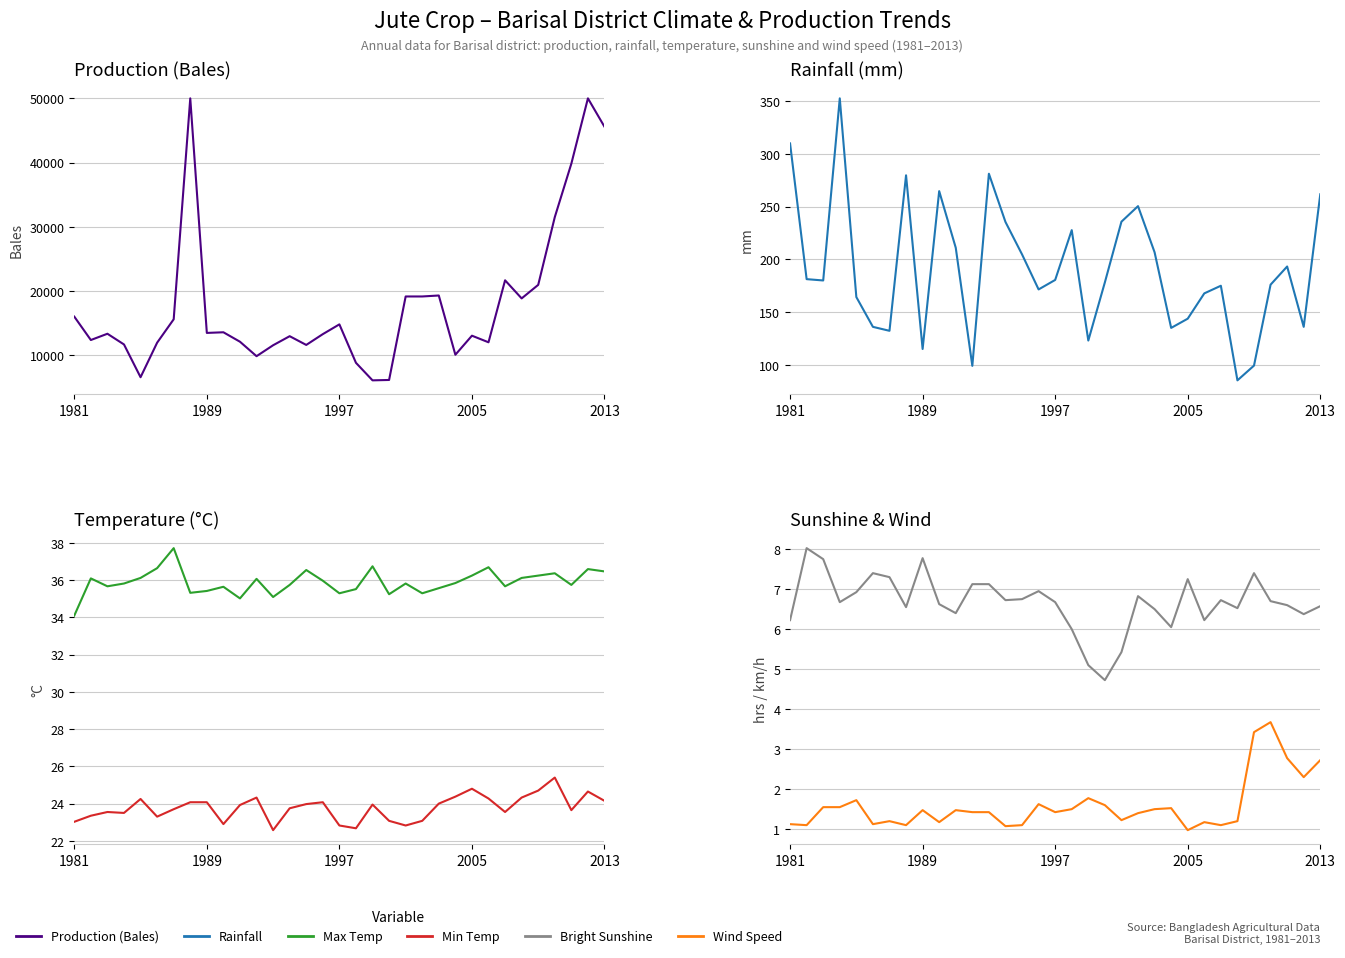

How many values in the Min Temp series are below 23?

5